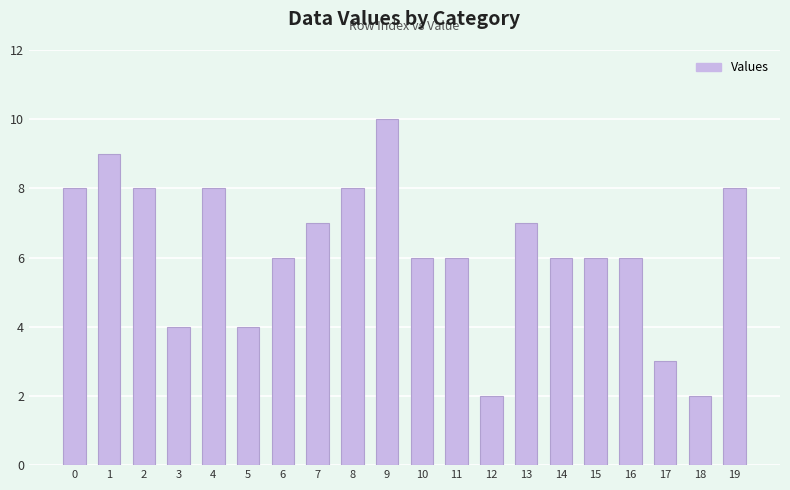

What is the value of the 13th bar from the left?

2